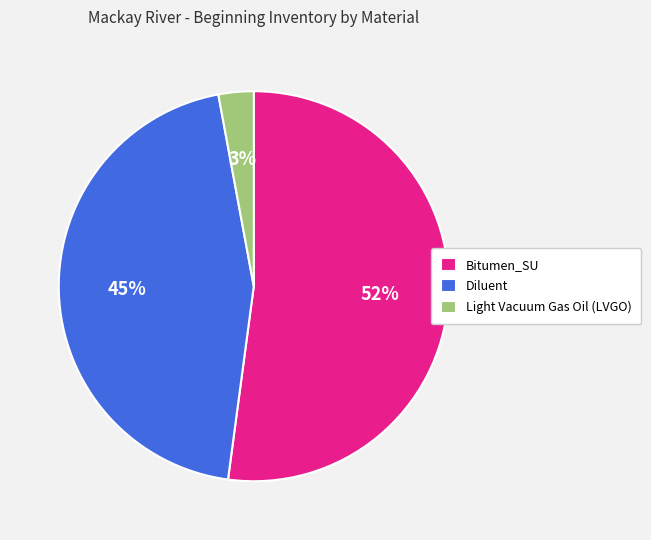

What percentage is the Diluent slice, to the nearest percent?

45%